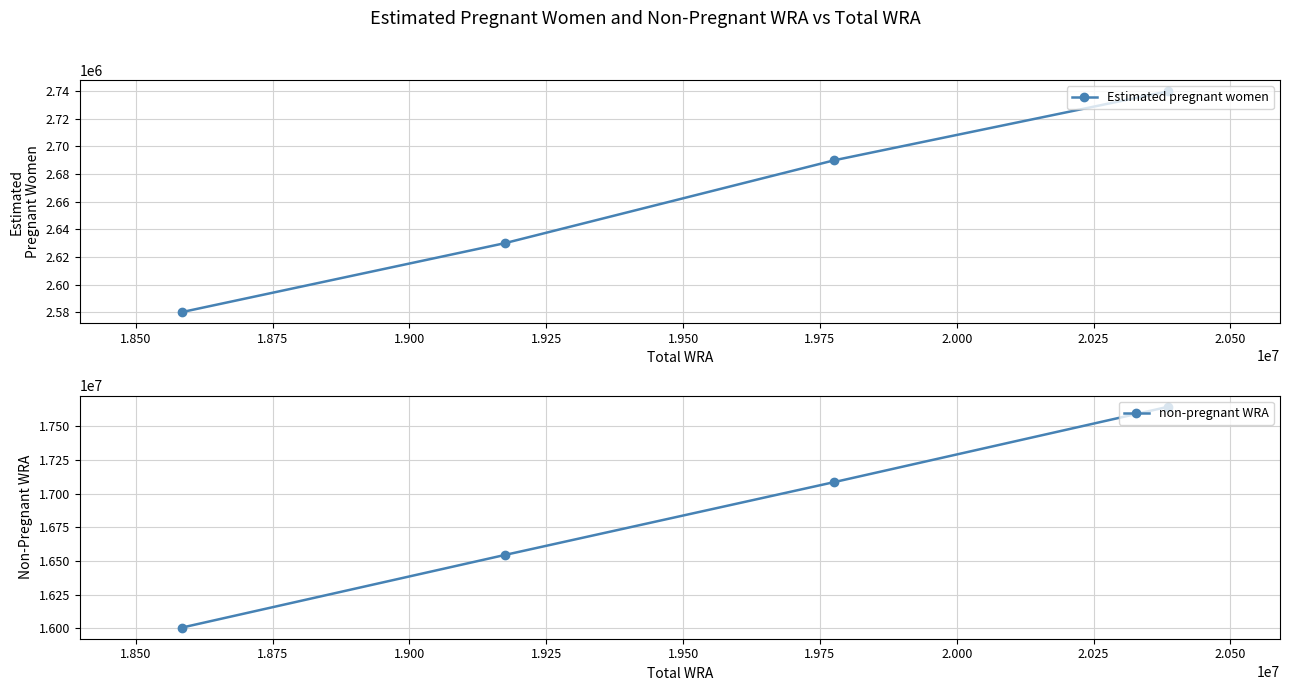

What is the value of the Estimated pregnant women point at the 4th from the left?

2740000